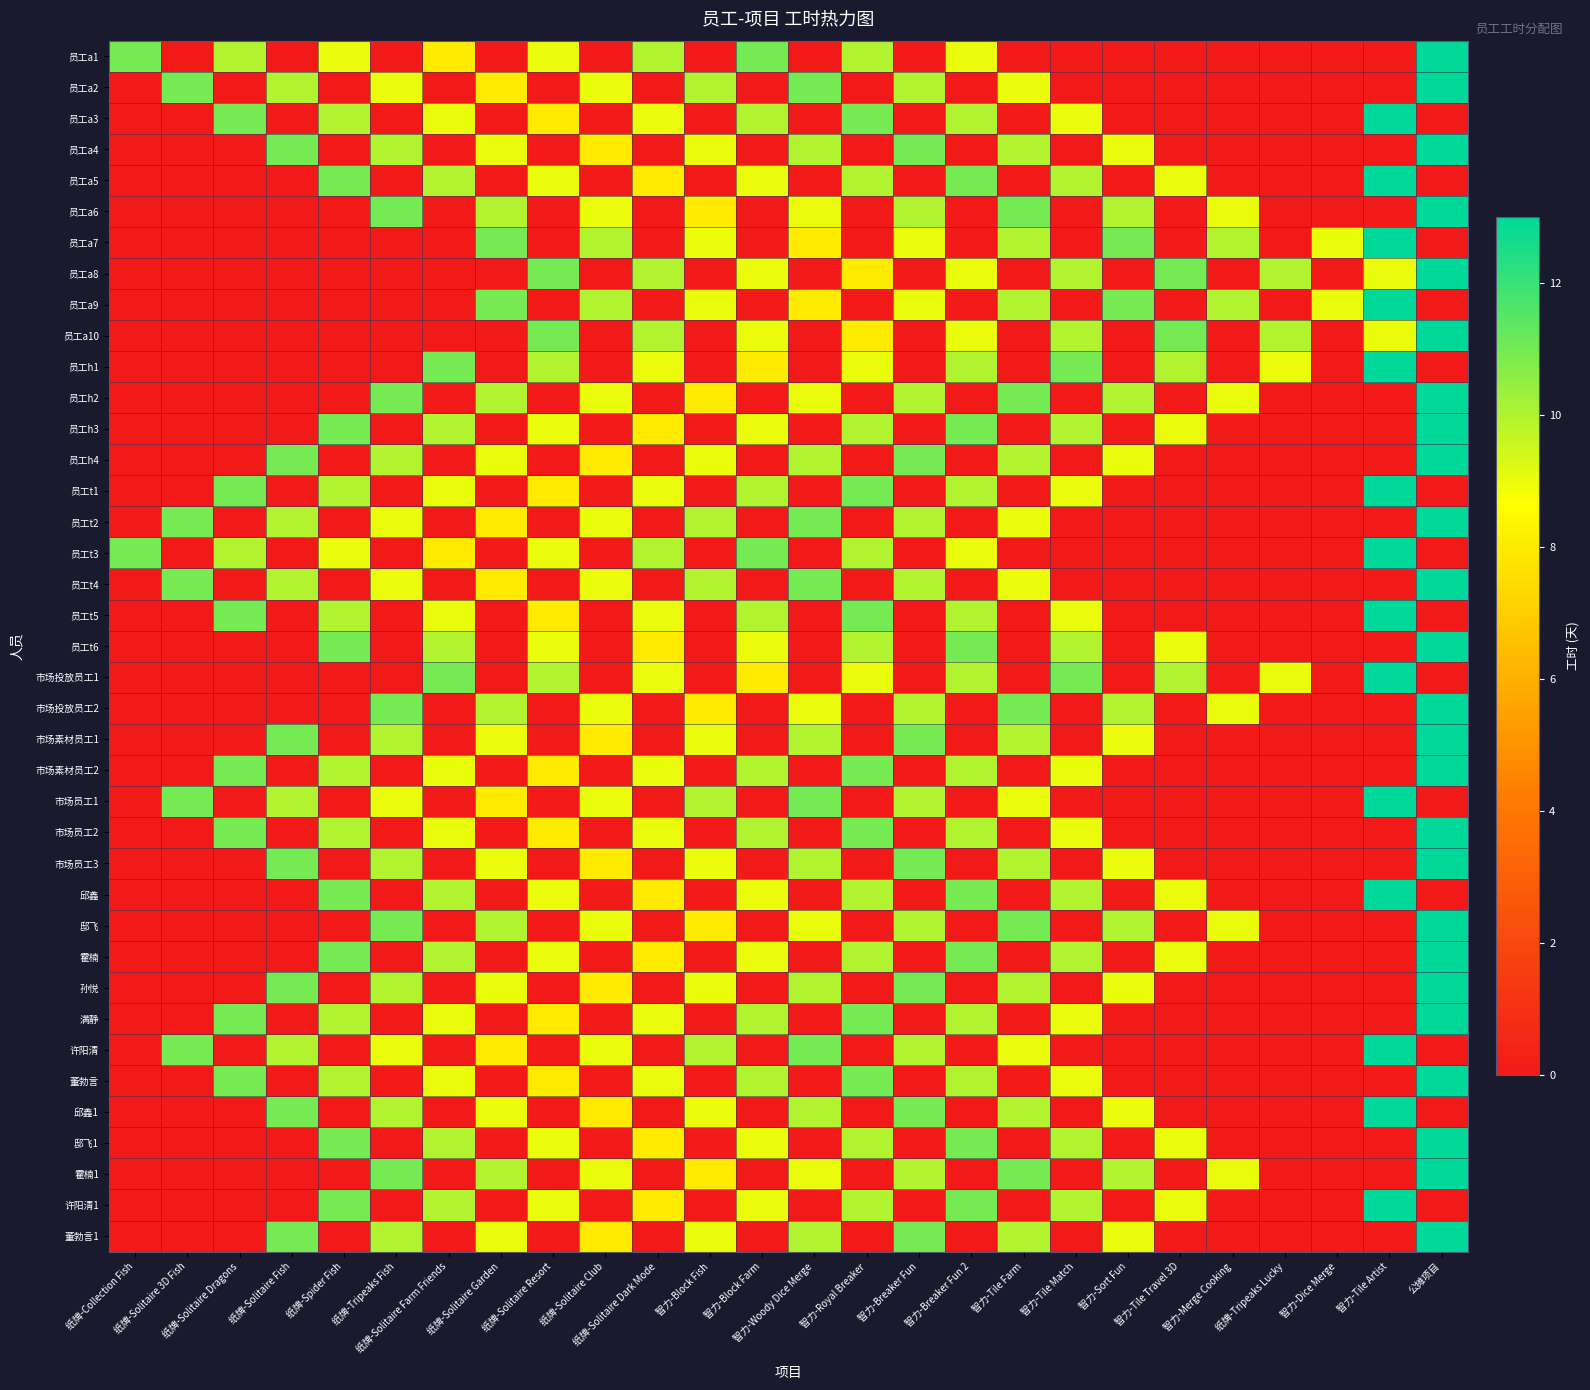

At how many categories does at least one series exceed 4?

26